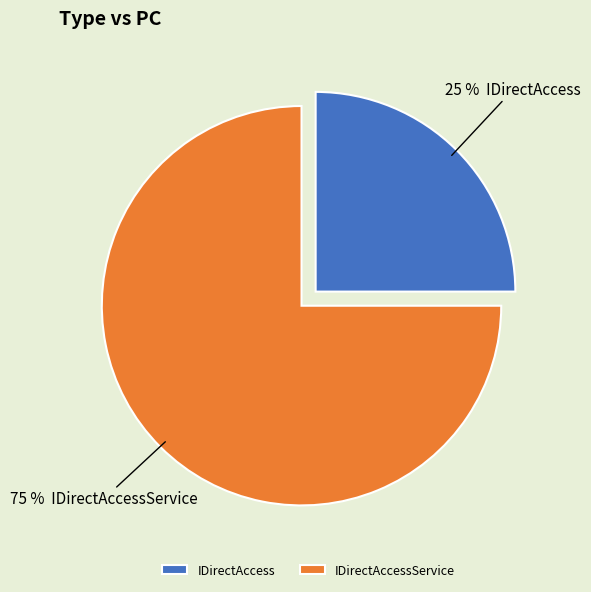

Is there a majority slice in this chart?

Yes